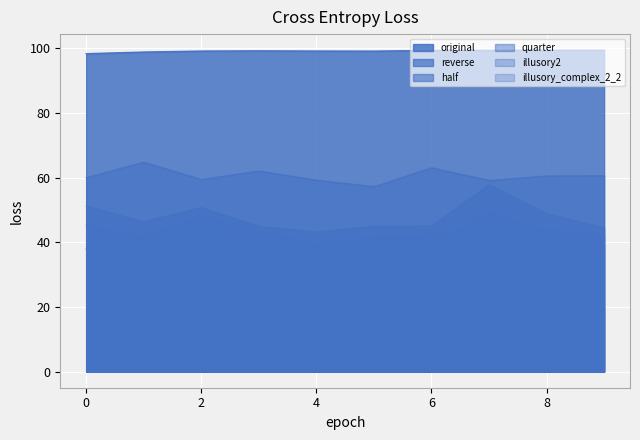

The illusory2 series shows 18.5 at 4. True or false?

False